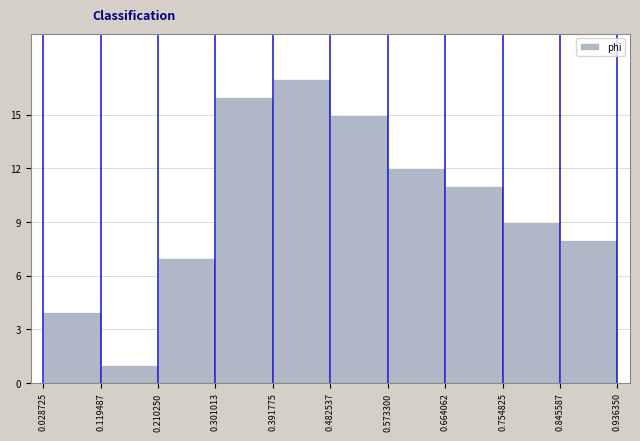

Reading left to right, list every bar in this chart as the range it spans on the x-axis followed by its height. The values are not printed on the chart, so give them approximately, as read against the axis.

0.028725 to 0.119487: 4
0.119487 to 0.210250: 1
0.210250 to 0.301013: 7
0.301013 to 0.391775: 16
0.391775 to 0.482537: 17
0.482537 to 0.573300: 15
0.573300 to 0.664062: 12
0.664062 to 0.754825: 11
0.754825 to 0.845587: 9
0.845587 to 0.936350: 8